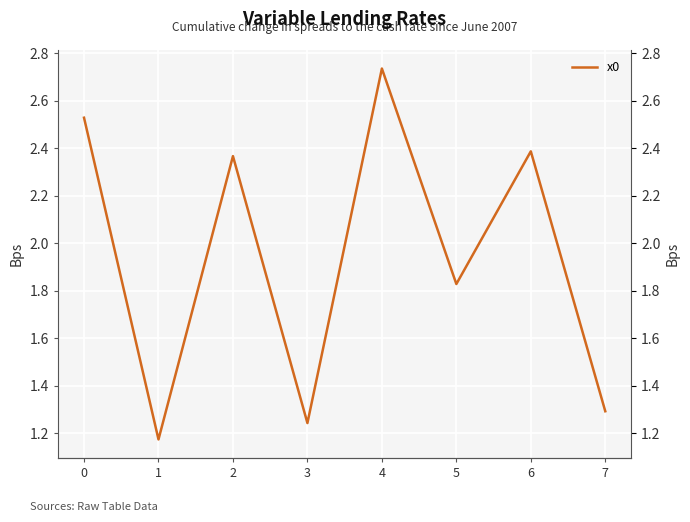

List the labels in order of value, largest first.

4, 0, 6, 2, 5, 7, 3, 1